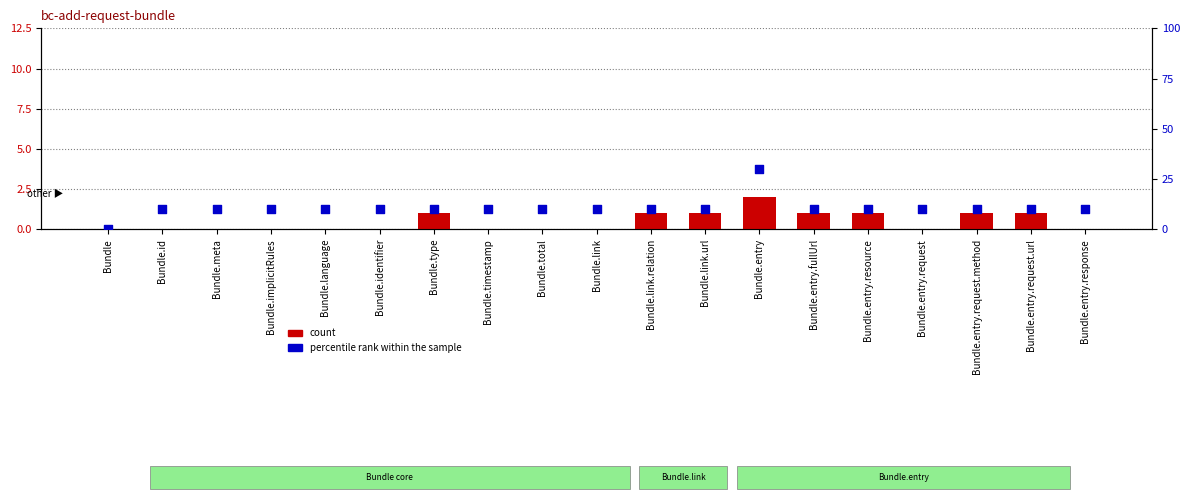

What are all the series names shown in the legend?

count, percentile rank within the sample